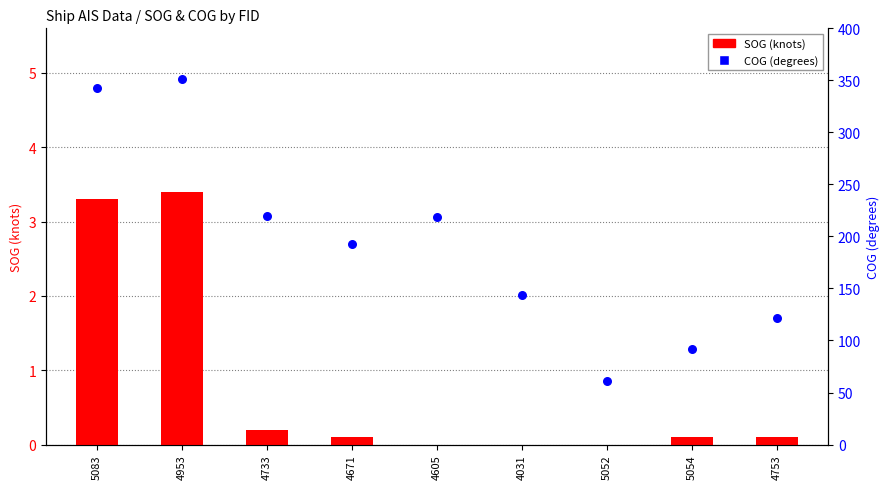

Which series contains the lowest Y value?

SOG (knots)